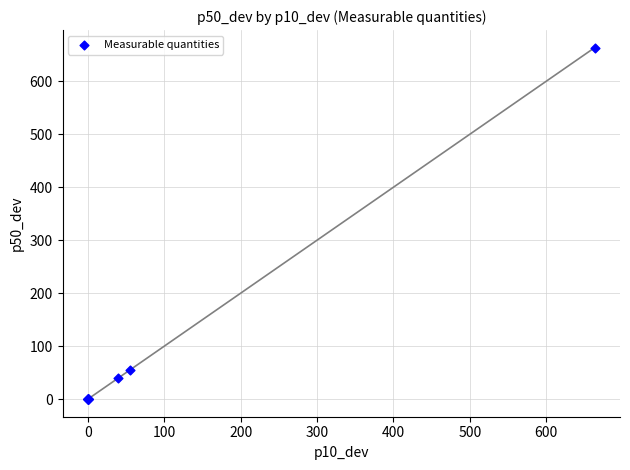

What Y value in the scatter plot is closest to 331?

54.5